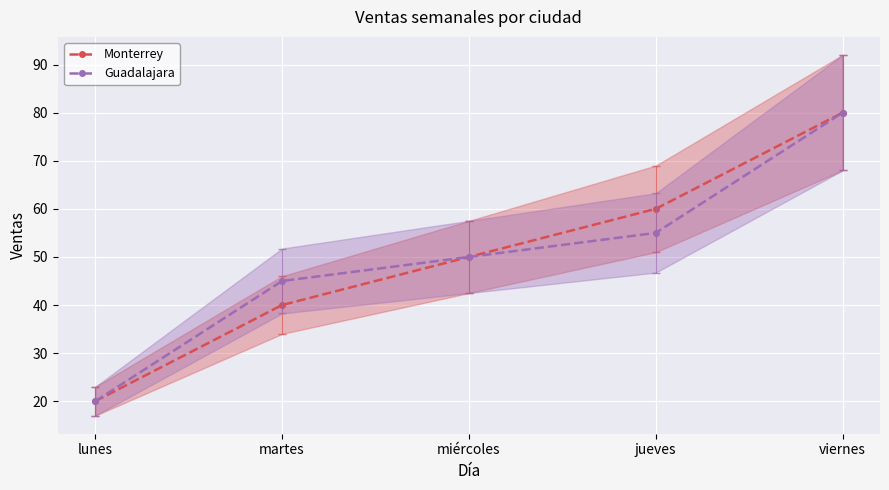

At which label does Monterrey first exceed 50?

jueves